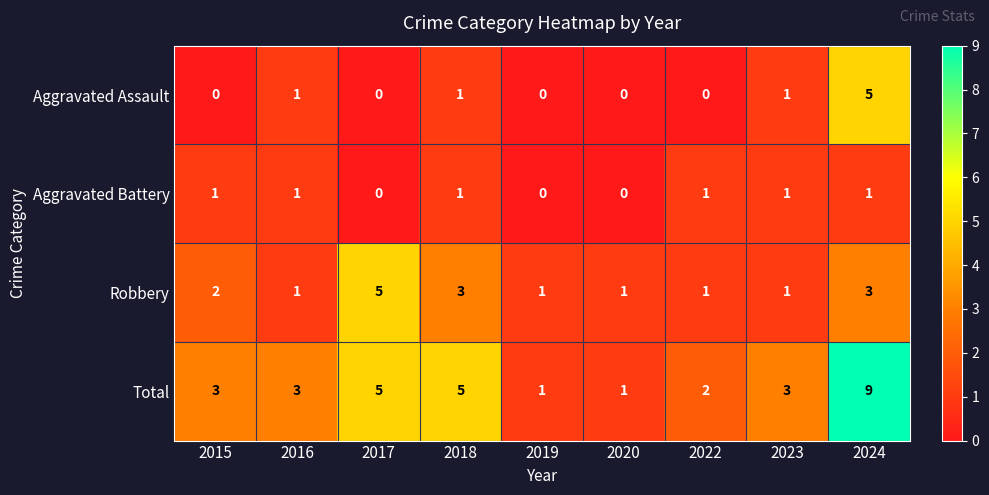

What is the maximum value shown in the chart?

9